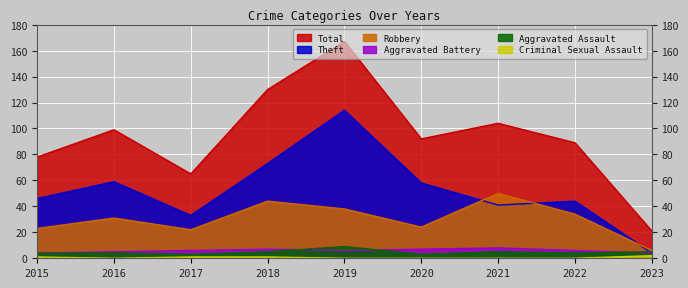

Reading right to left, what are all the values shown in this chart?

Theft: 2023=4	2022=44	2021=41	2020=58	2019=114	2018=73	2017=33	2016=59	2015=46
Robbery: 2023=6	2022=34	2021=50	2020=24	2019=38	2018=44	2017=22	2016=31	2015=23
Aggravated Battery: 2023=4	2022=6	2021=8	2020=7	2019=6	2018=7	2017=6	2016=5	2015=4
Aggravated Assault: 2023=5	2022=4	2021=5	2020=3	2019=9	2018=5	2017=3	2016=4	2015=4
Criminal Sexual Assault: 2023=2	2022=0	2021=0	2020=0	2019=0	2018=1	2017=1	2016=0	2015=1
Total: 2023=21	2022=89	2021=104	2020=92	2019=167	2018=130	2017=65	2016=99	2015=78